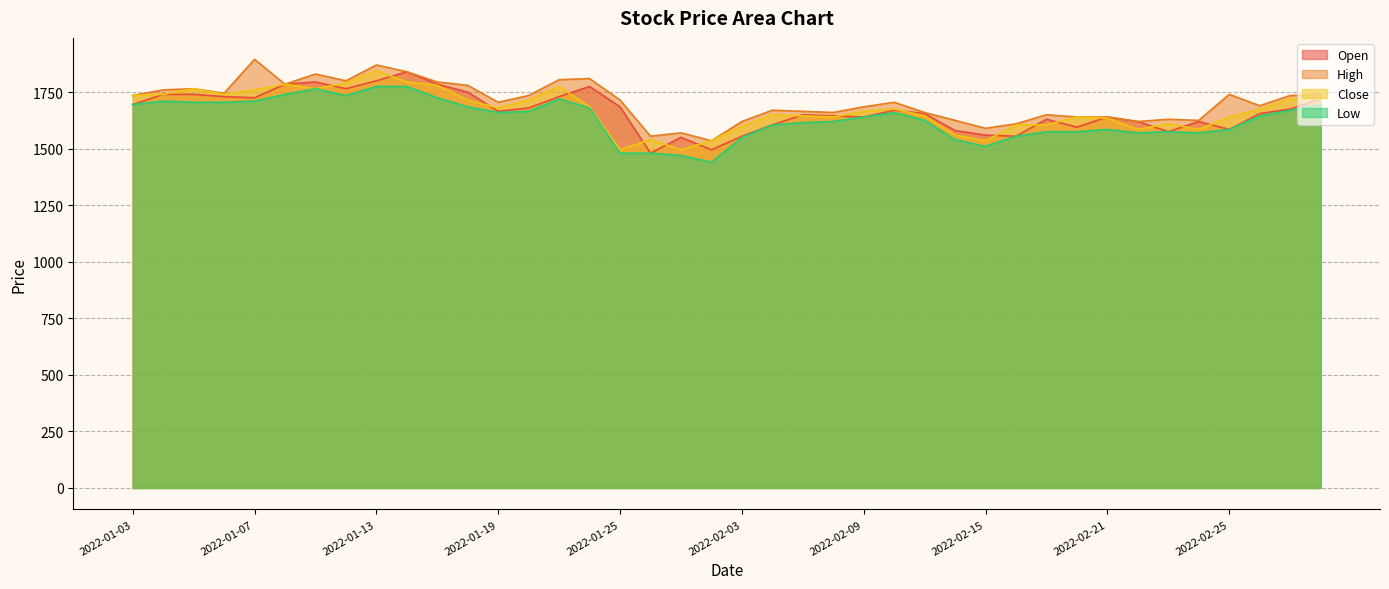

True or false: Close and Low intersect in this chart.

False